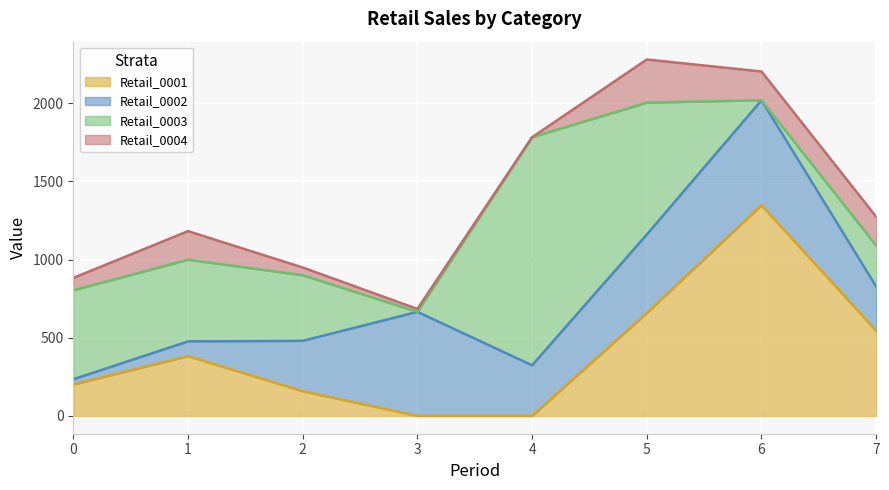

What is the total value across all series at 0?

882.8